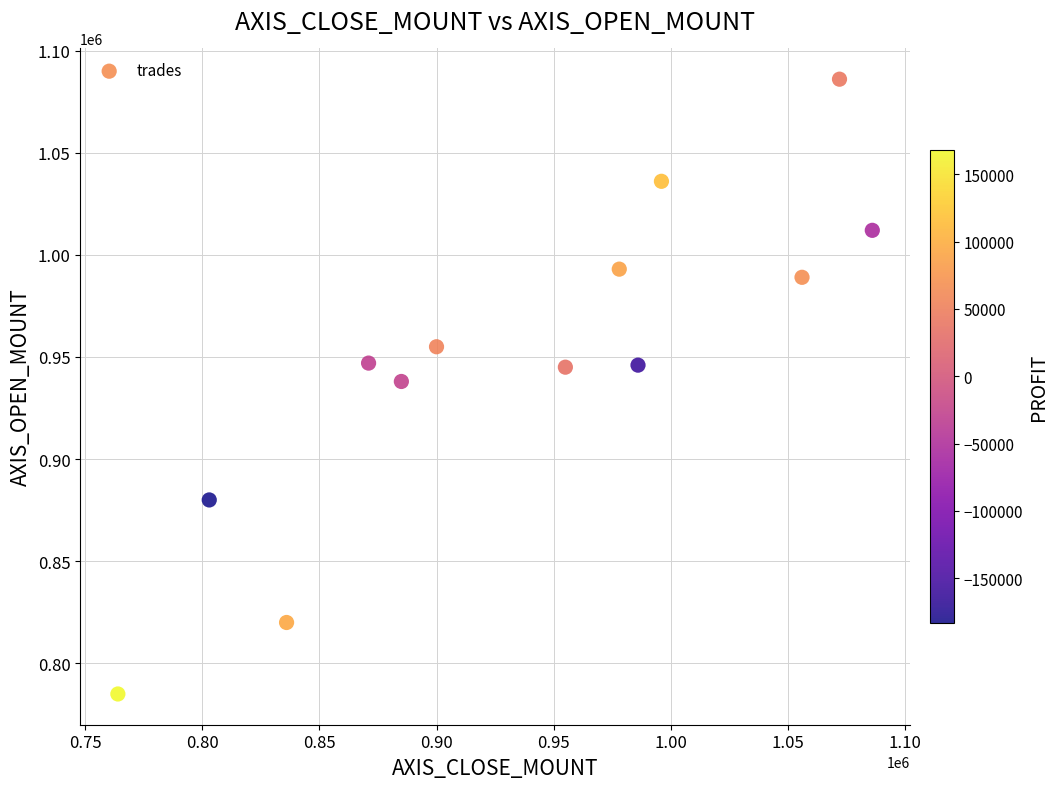

What is the range of X values (max minus min)?

322000